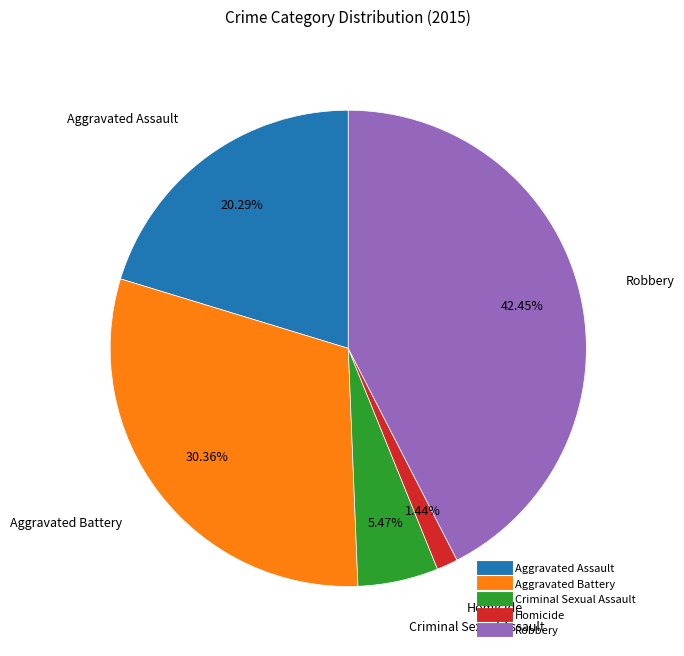

To the nearest percent, what portion does Criminal Sexual Assault represent?

5%